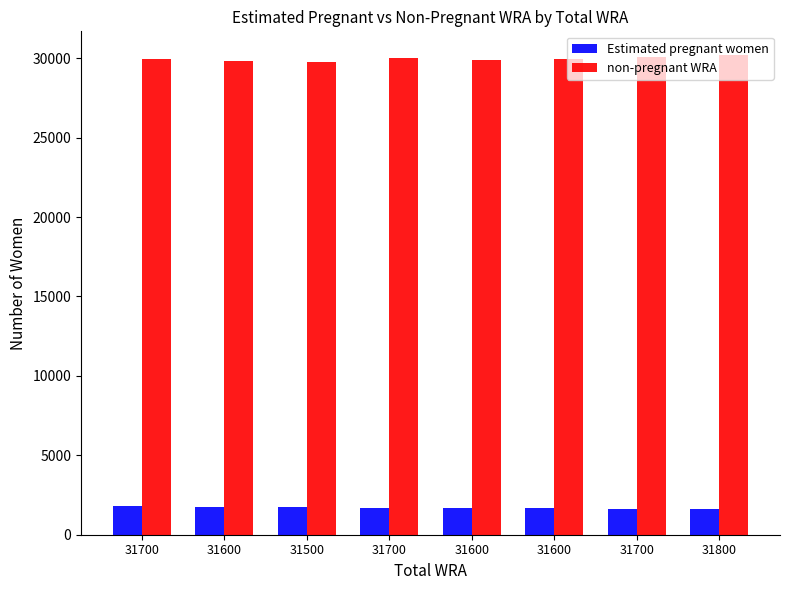

How many series are shown in this chart?

2